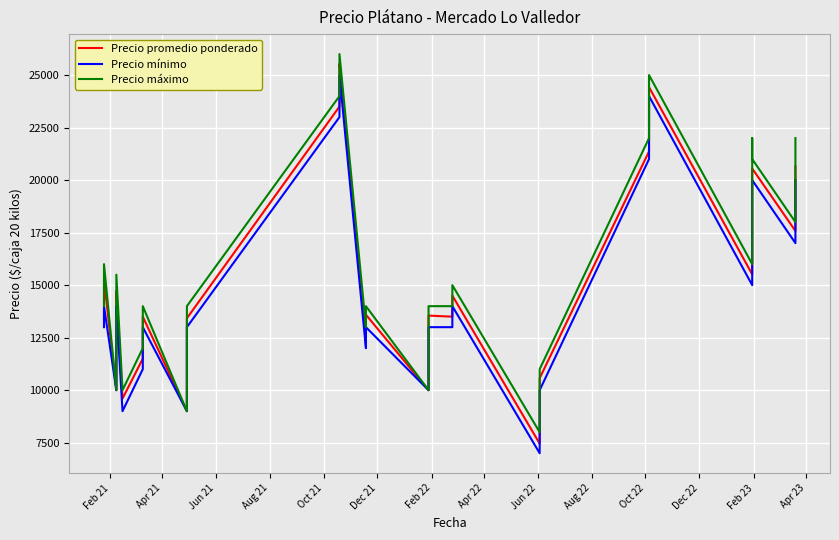

How many data points does each series have?

37